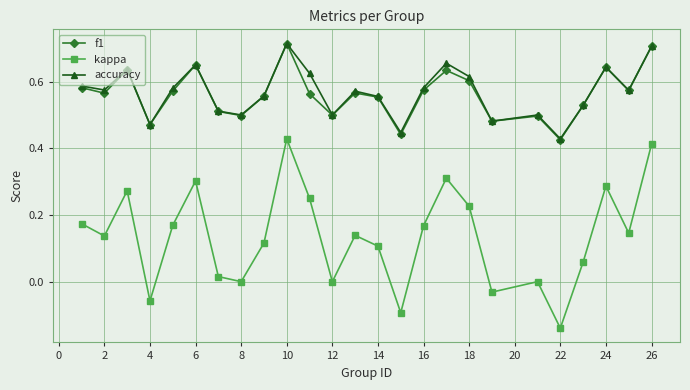

True or false: f1 and kappa intersect in this chart.

False